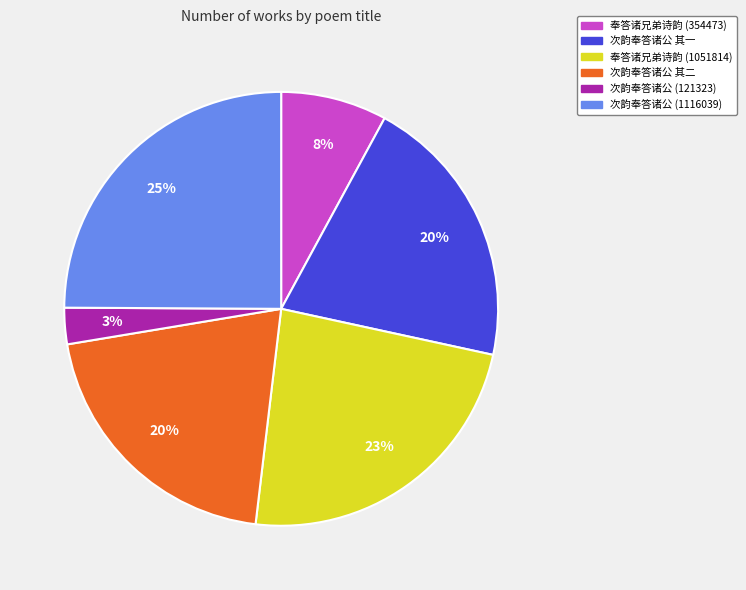

To the nearest percent, what is the combined percentage of 次韵奉答诸公 (1116039) and 奉答诸兄弟诗韵 (354473)?

33%